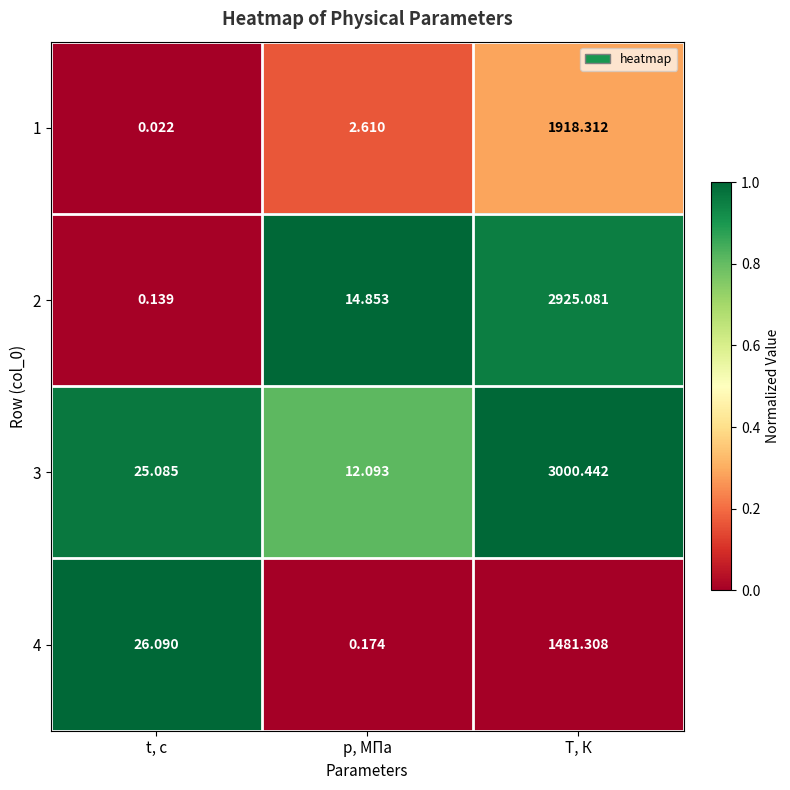

At which label is 1 closest to 959?

p, МПа